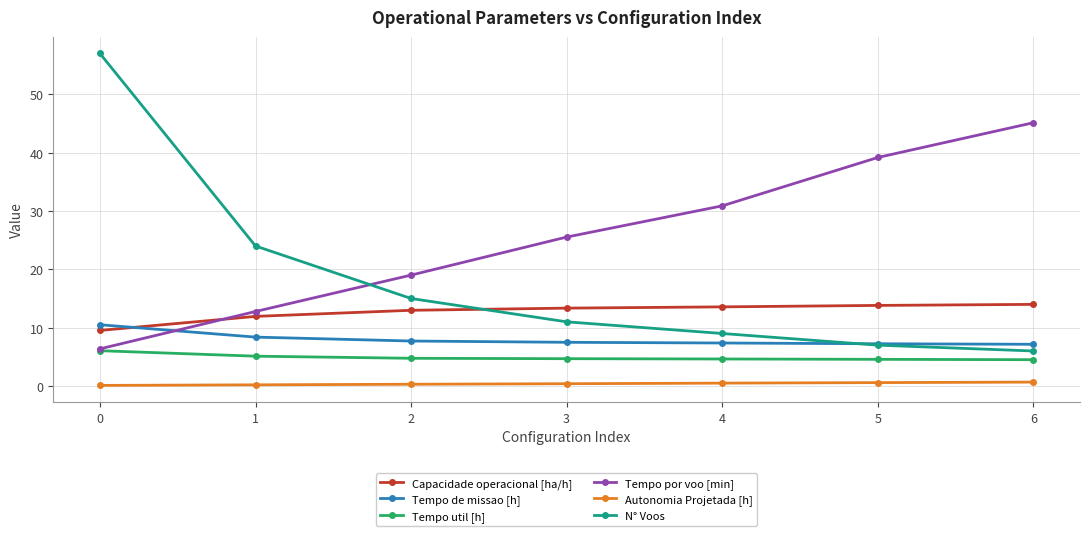

Does the chart have visible grid lines?

Yes